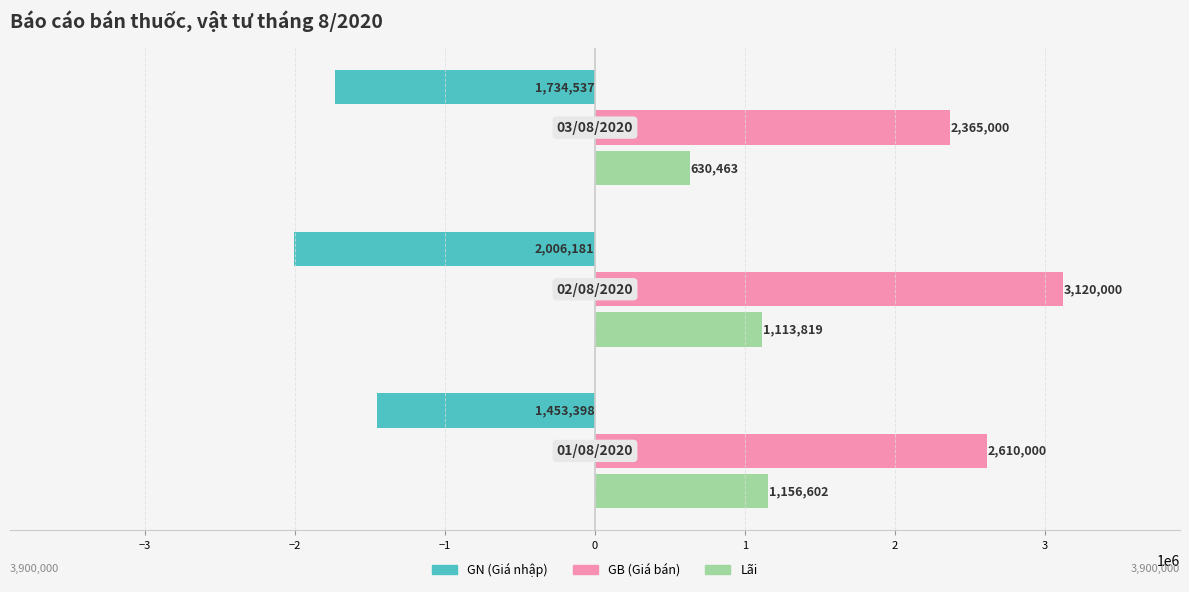

Count the number of data series in this chart.

3